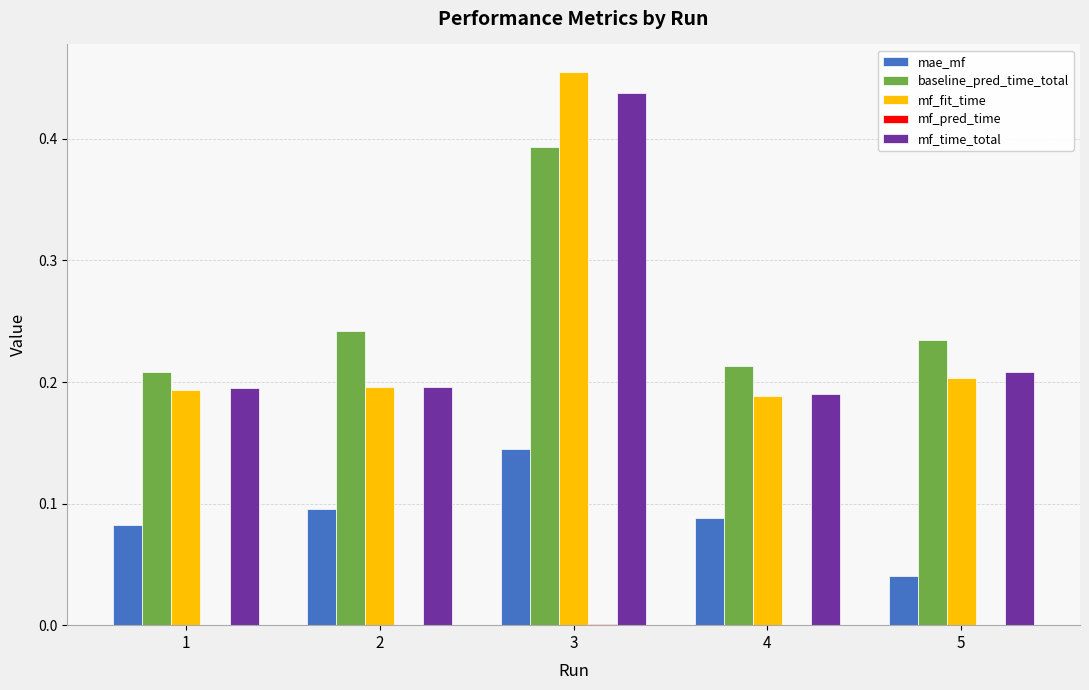

What is the sum of all mf_time_total values?

1.2